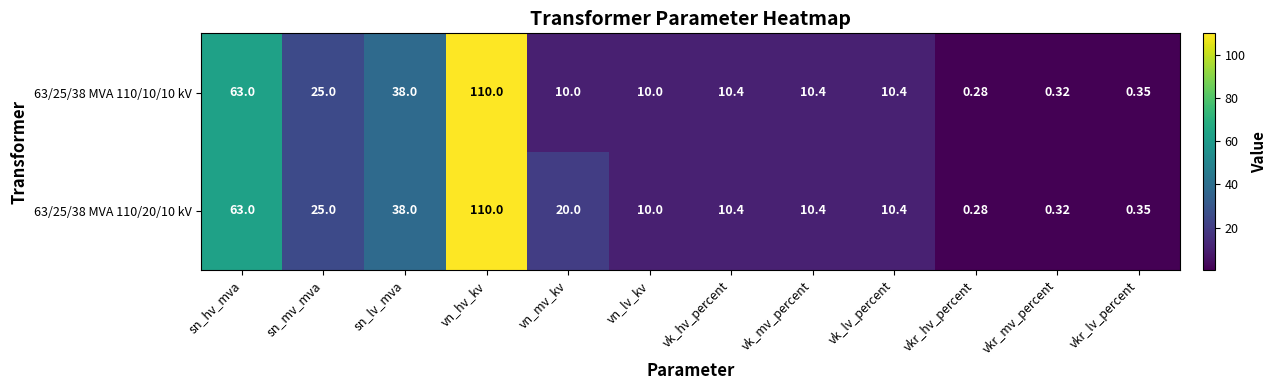

Which category has the lowest value across all series?

vkr_hv_percent